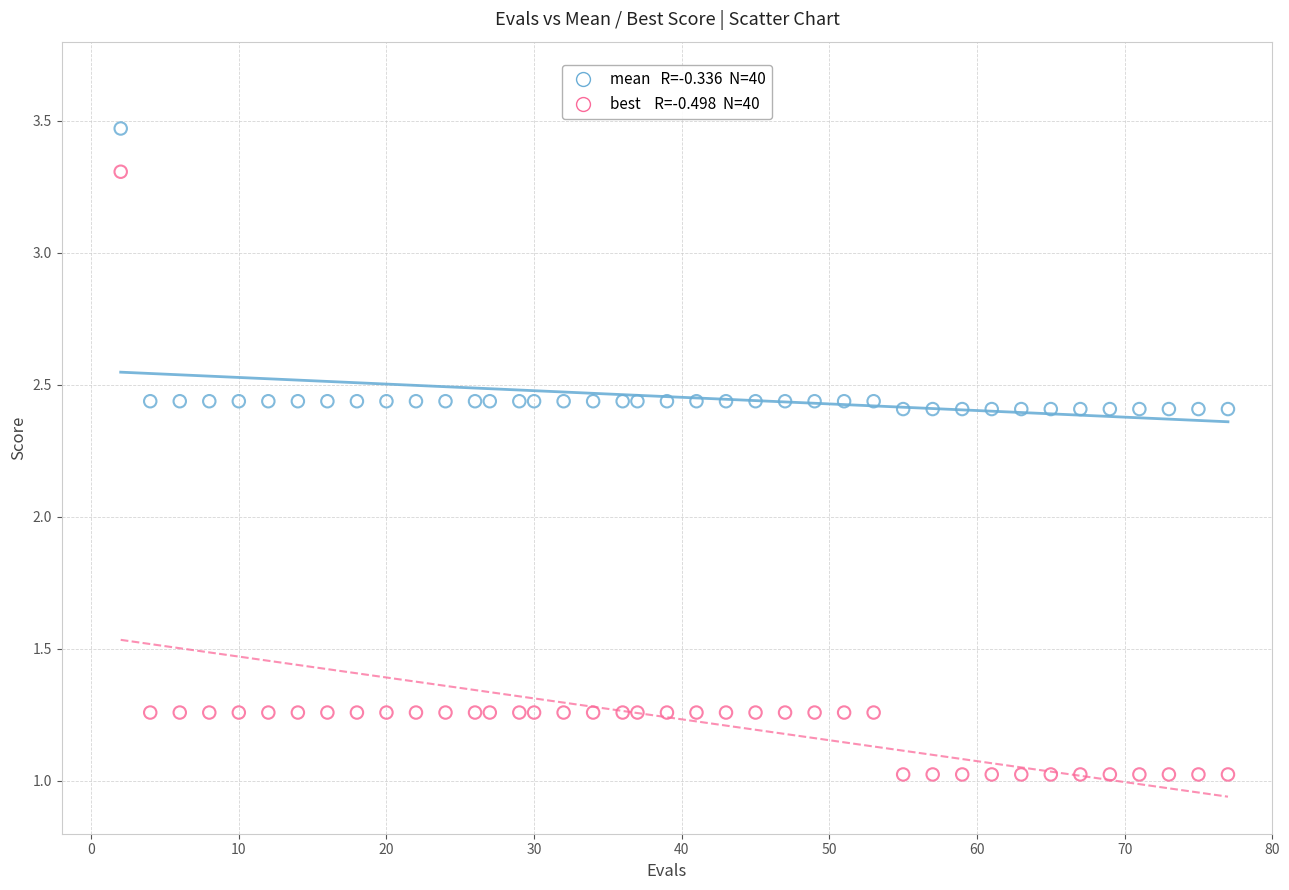

Across all data points, what is the range of X values (max minus min)?

75.0